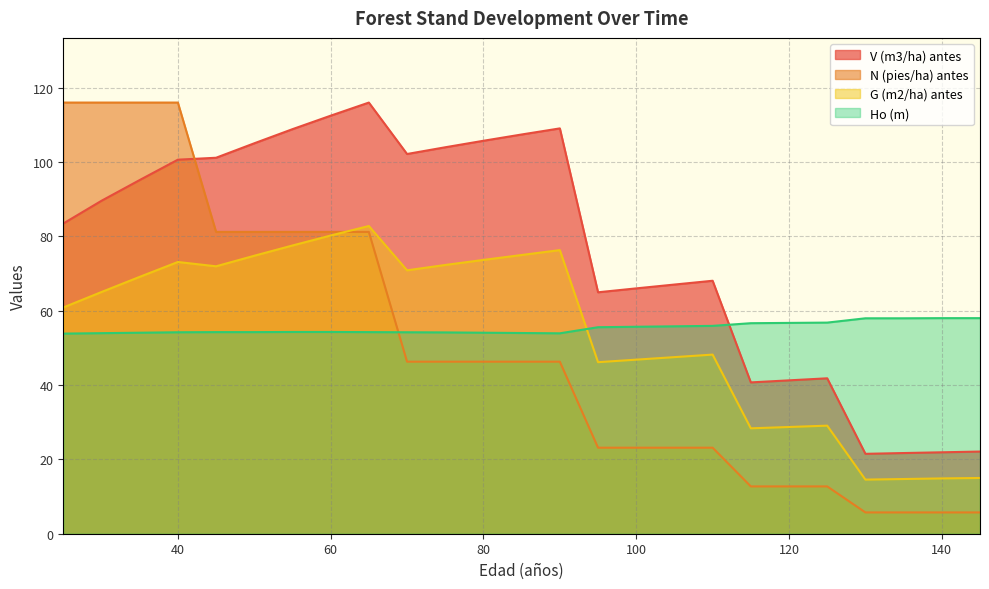

How many intersections are there between N (pies/ha) antes and Ho (m)?

1